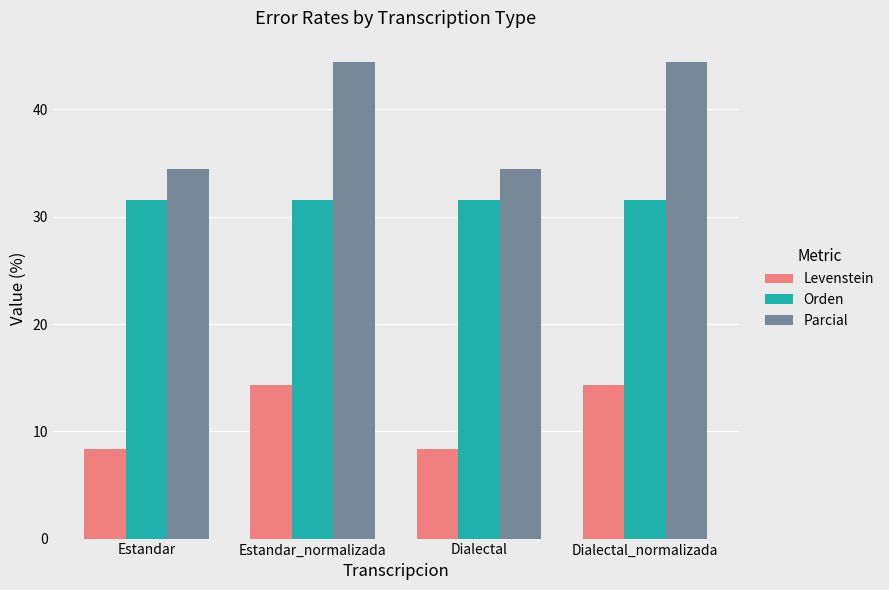

The Parcial series shows 67.3 at Estandar_normalizada. True or false?

False